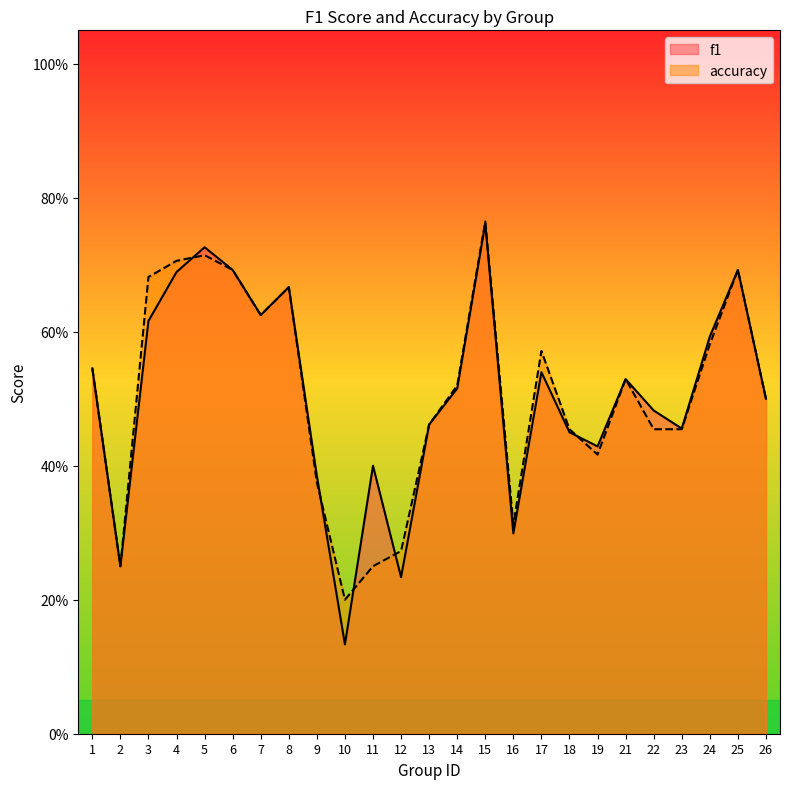

What is the total value across all series at 15?

1.5